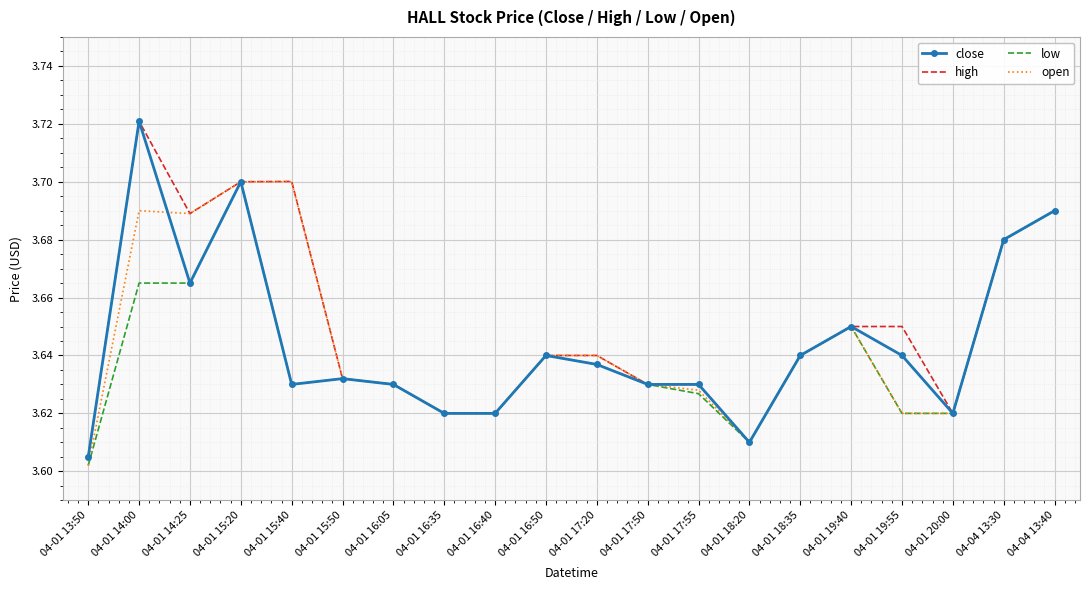

Which category has the lowest value across all series?

04-01 13:50